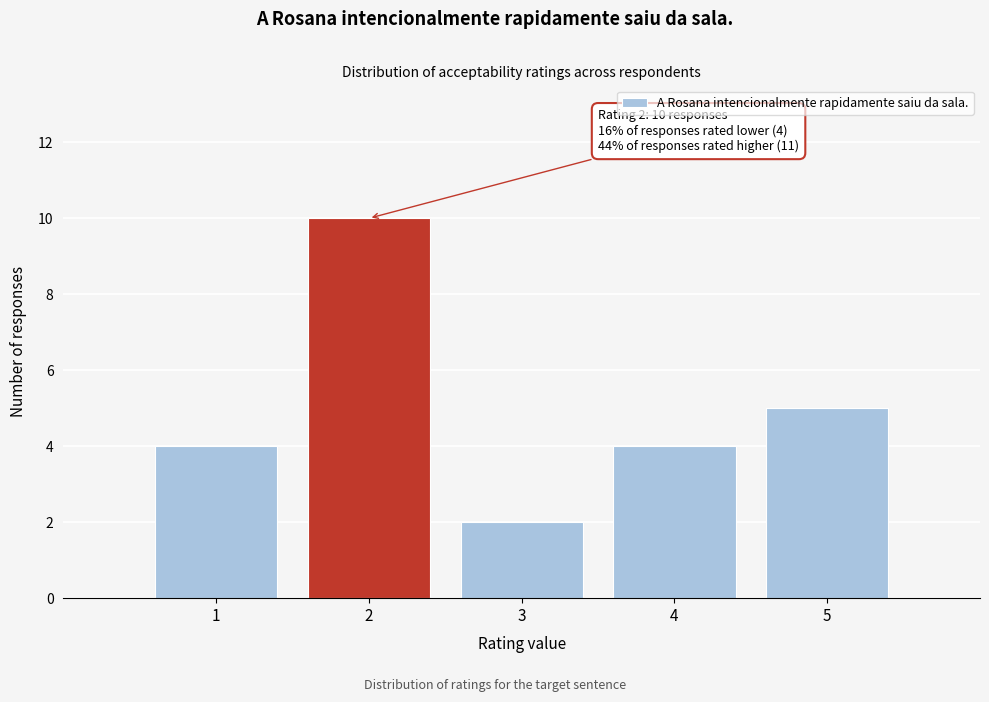

Which range on the x-axis has the tallest bar?

1.5 to 2.5